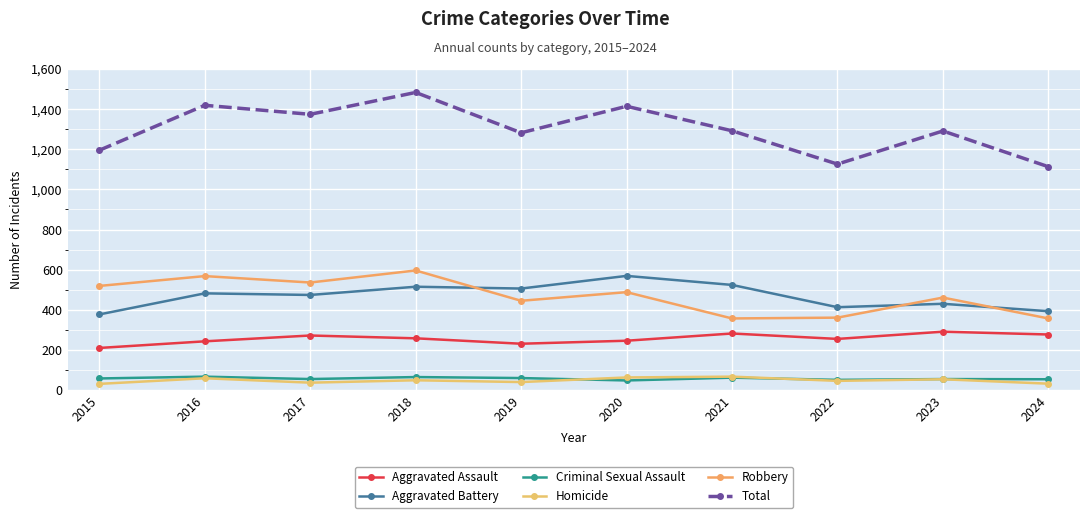

What are all the series names shown in the legend?

Aggravated Assault, Aggravated Battery, Criminal Sexual Assault, Homicide, Robbery, Total